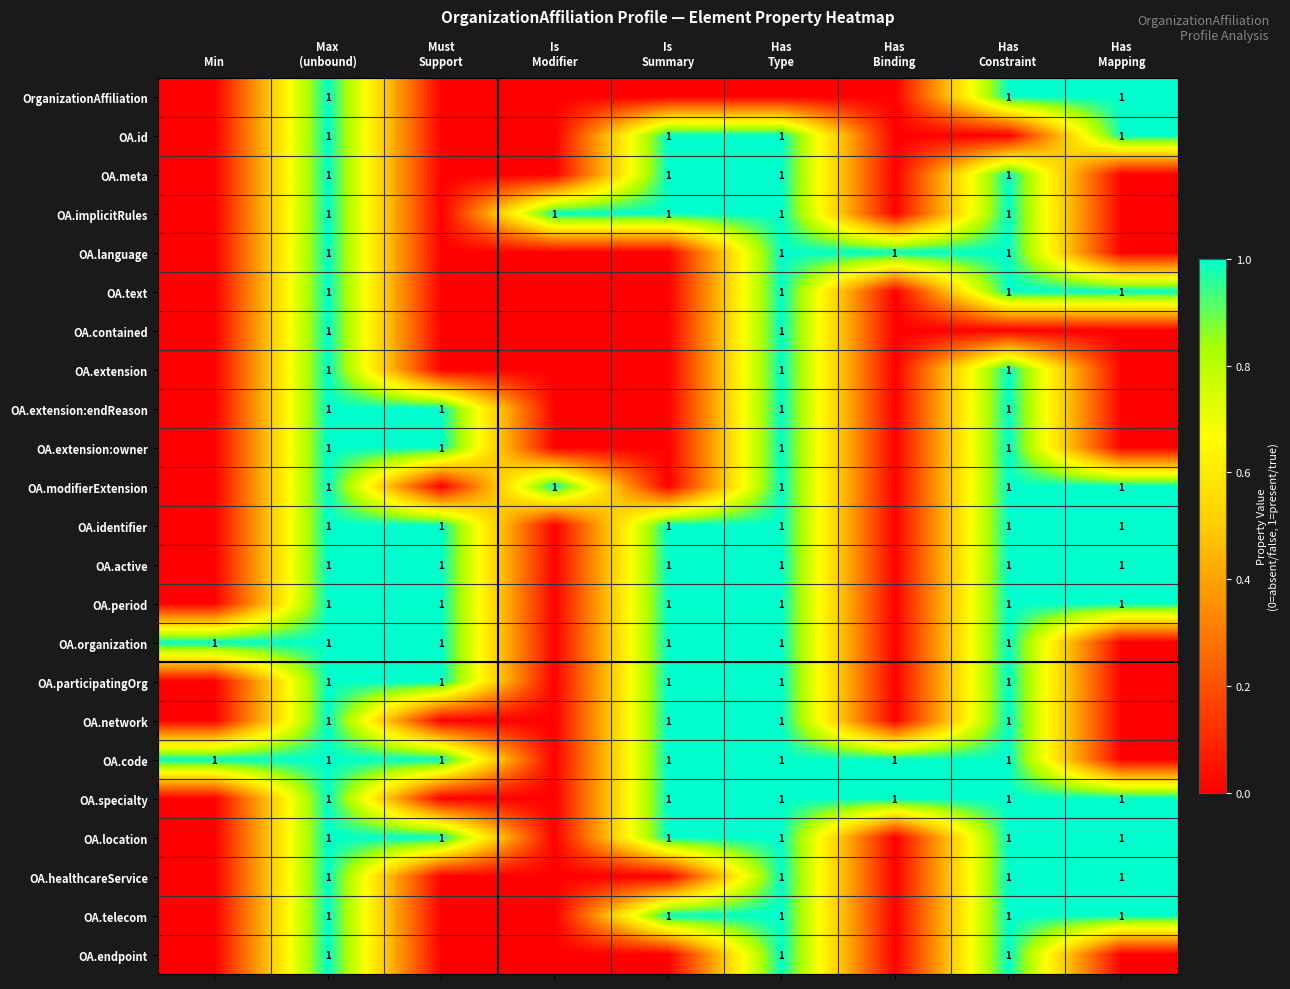

Count the number of data series in this chart.

23